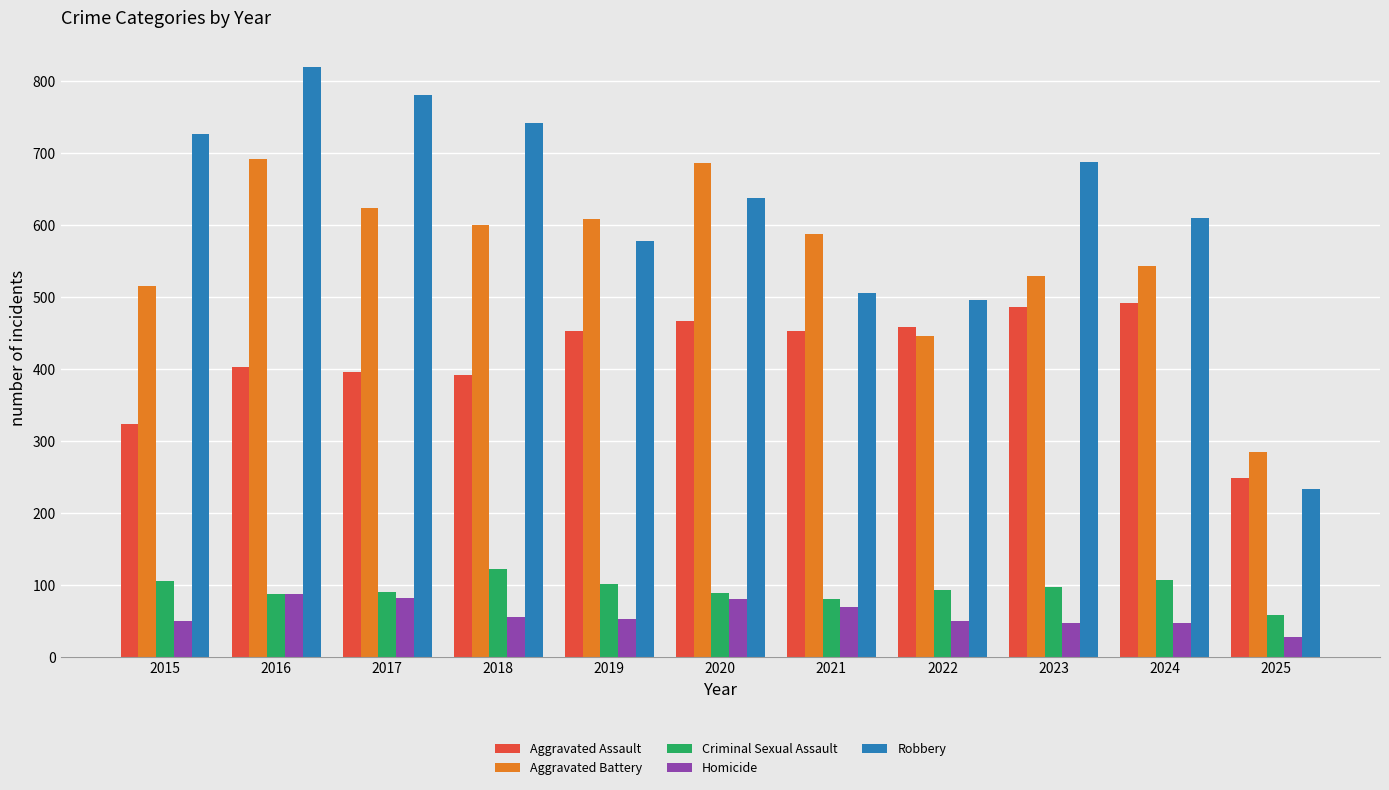

What are all the series names shown in the legend?

Aggravated Assault, Aggravated Battery, Criminal Sexual Assault, Homicide, Robbery